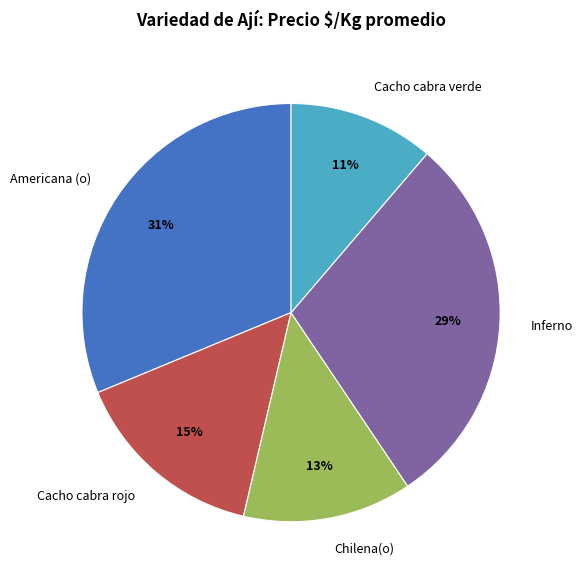

Is it true that Cacho cabra rojo is 15% of the pie?

True